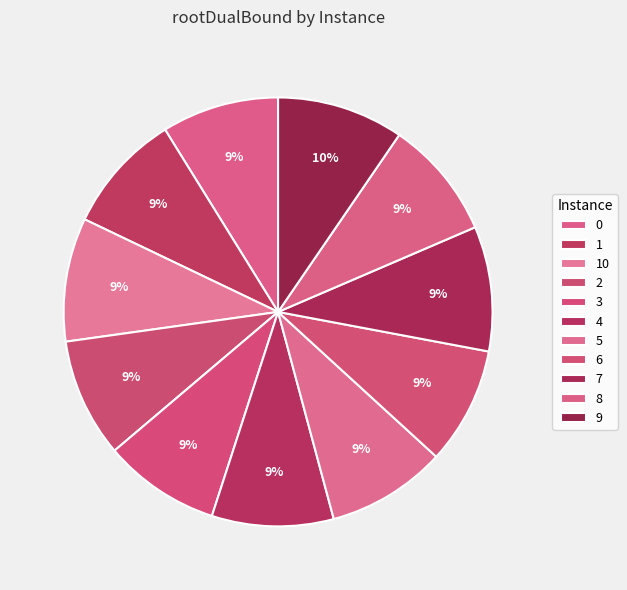

What is the change in value from 2 to 9?

+5.9